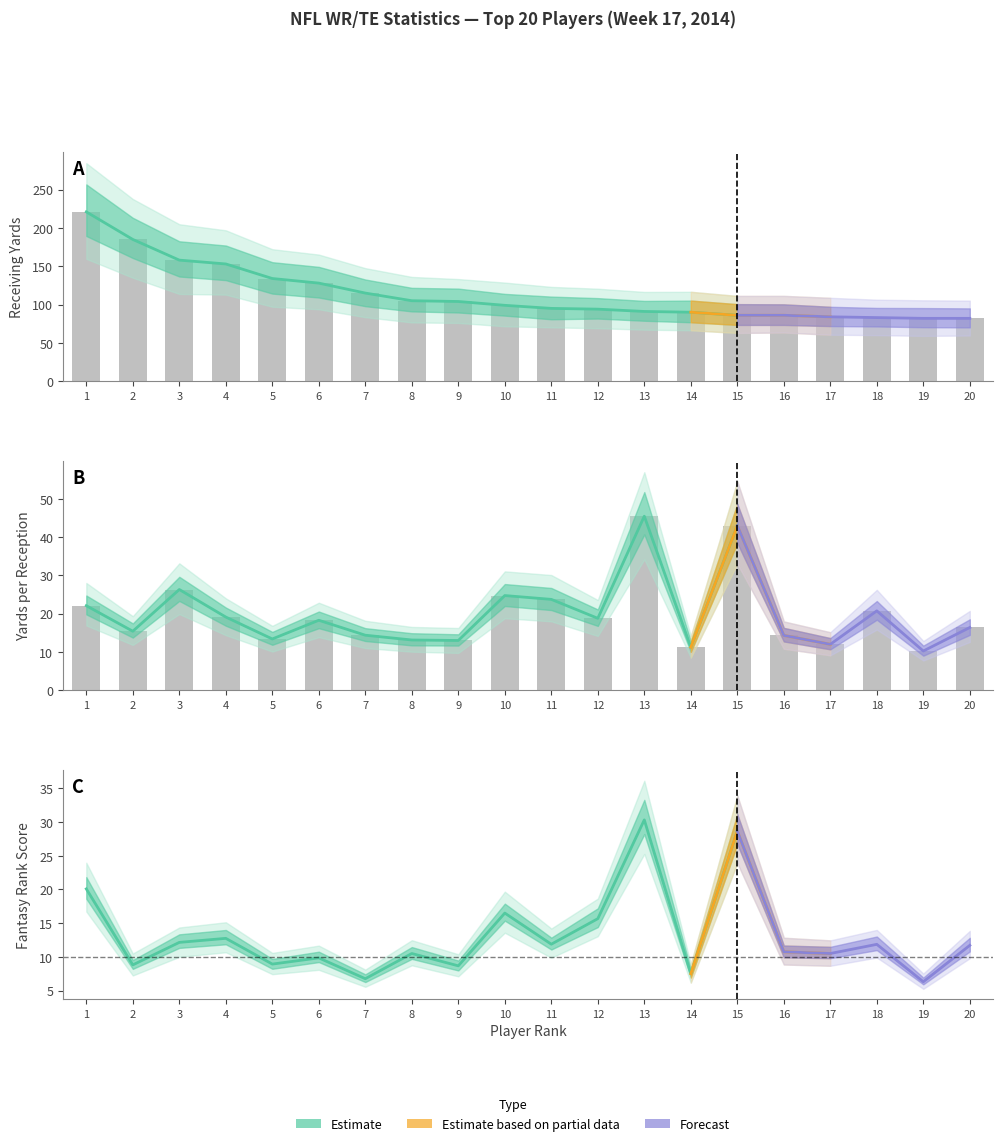

What is the sum of the Rank Score (col_13) values at 12 and 3?

27.8